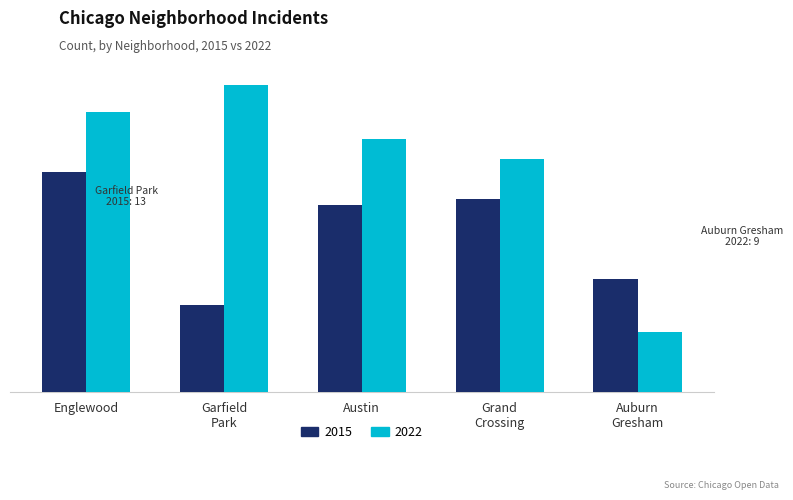

What is the difference between the maximum and minimum values in the 2015 series?

20